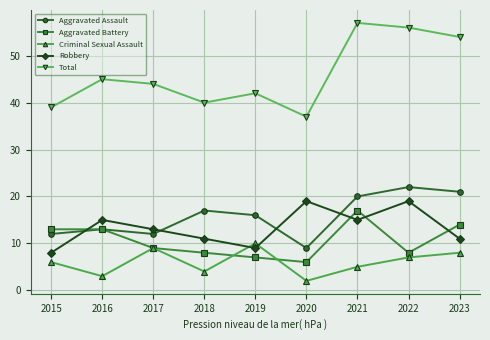

In Robbery, how many points are higher than both neighbors (excluding endpoints)?

3